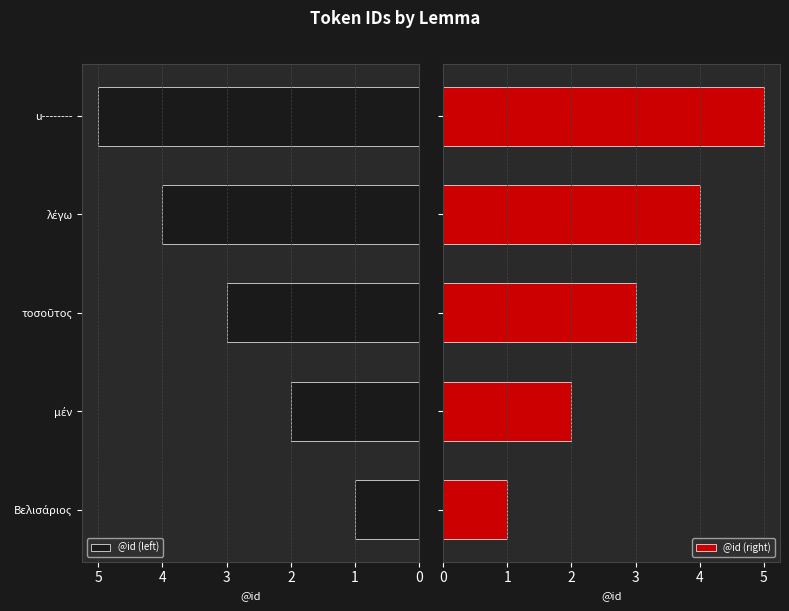

What is the average value of the @id (left) series?

3